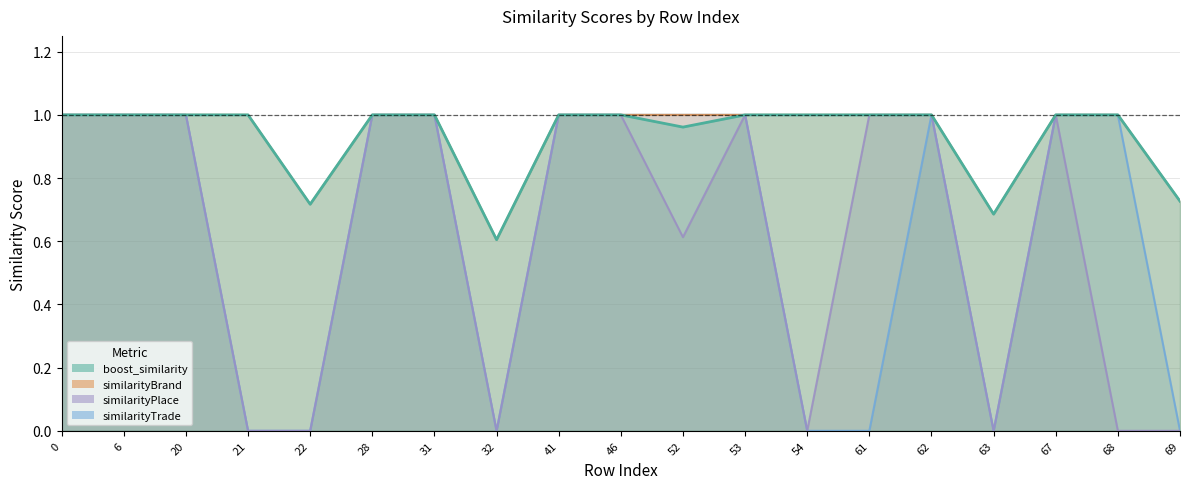

The similarityBrand series shows 1.0 at 62. True or false?

True